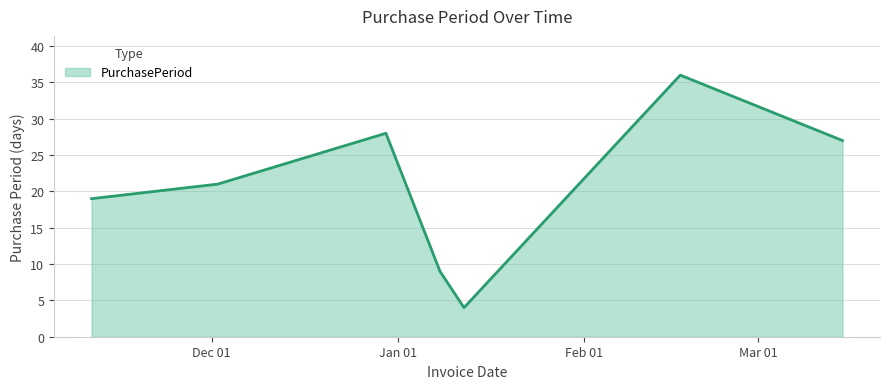

How many interior local peaks (higher than both neighbors) does the data have?

2